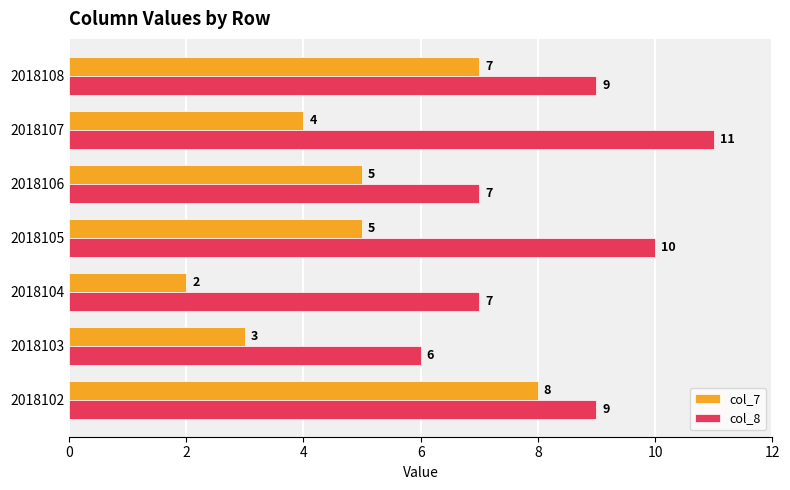

Between 2018103 and 2018108, which series saw the biggest shift?

col_7